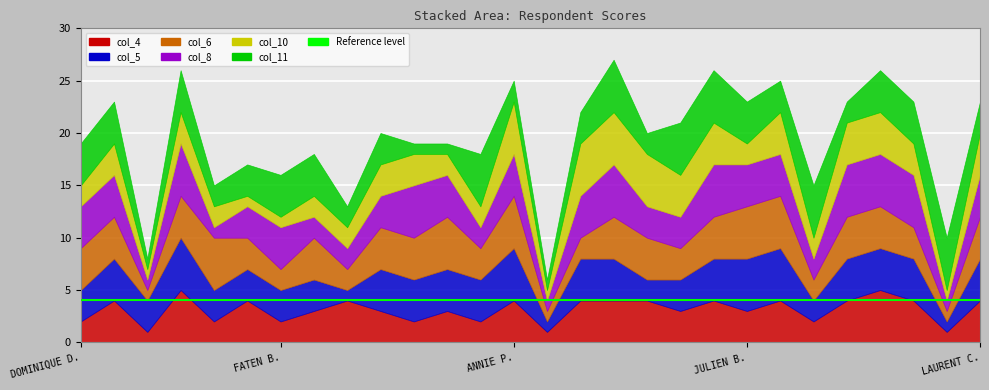

What is the average value of the col_8 series?

3